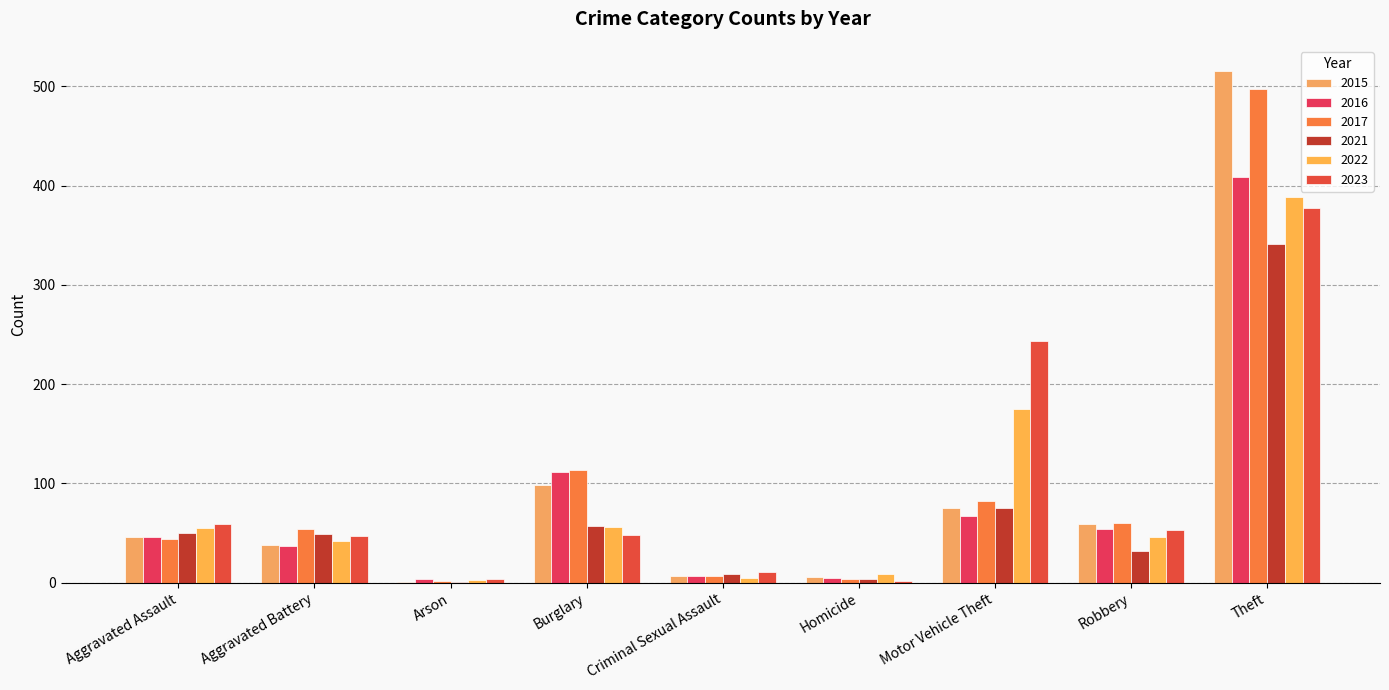

The value of 2015 at Robbery is 59. True or false?

True